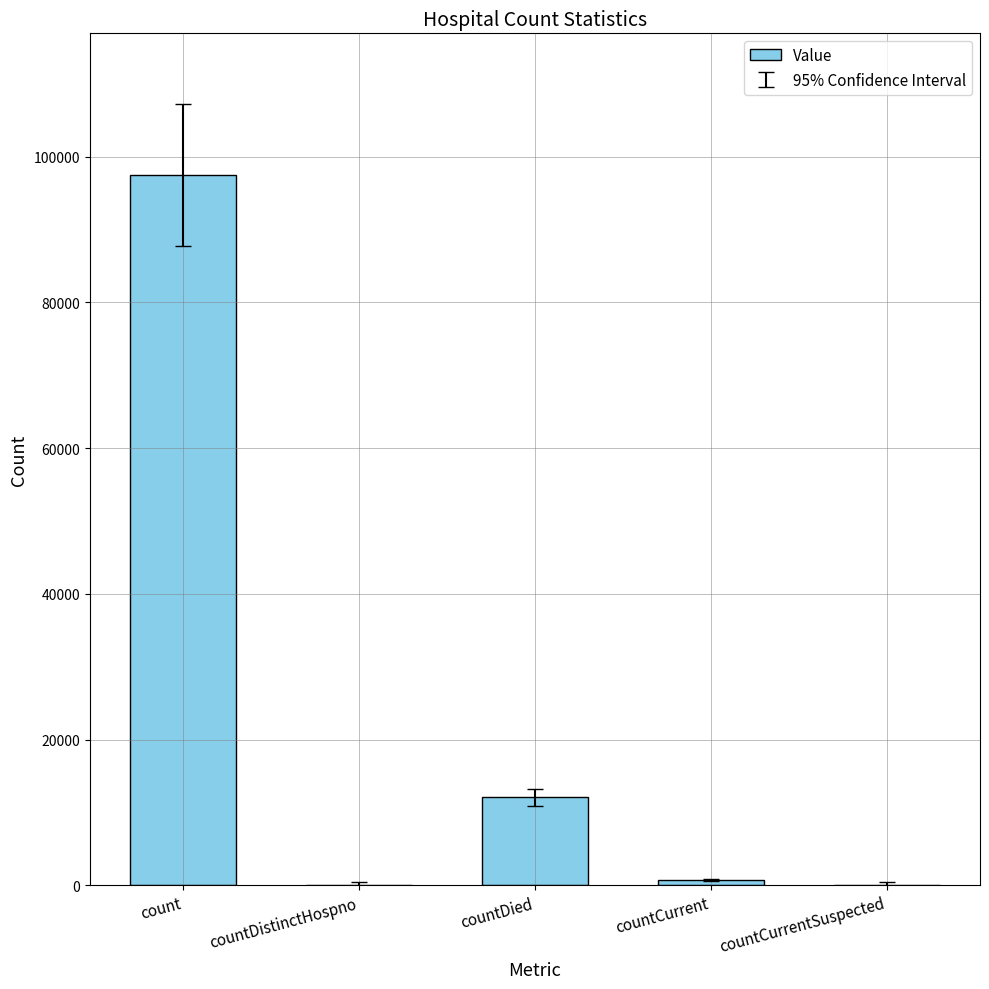

What is the sum of the values at countDied and countDistinctHospno?

12069